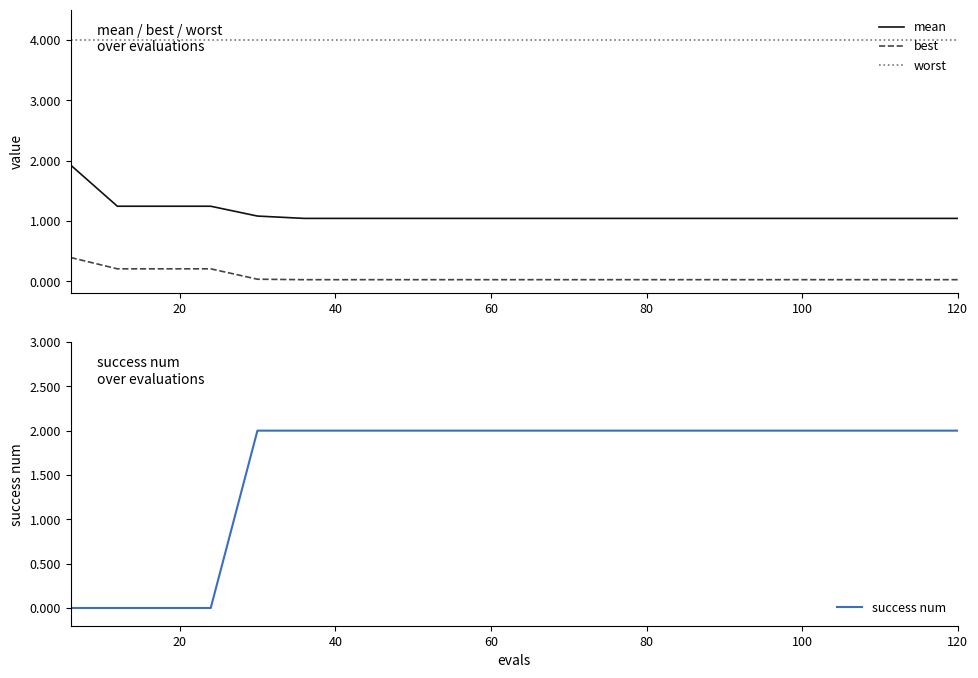

True or false: worst and best cross at least once.

False